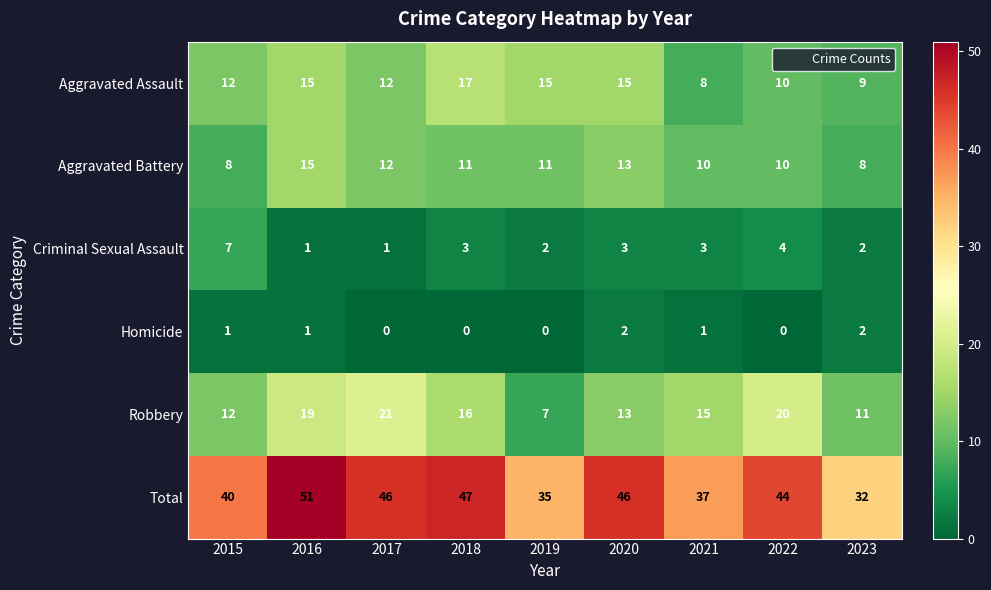

List the series in order of their peak value, highest first.

Total, Robbery, Aggravated Assault, Aggravated Battery, Criminal Sexual Assault, Homicide